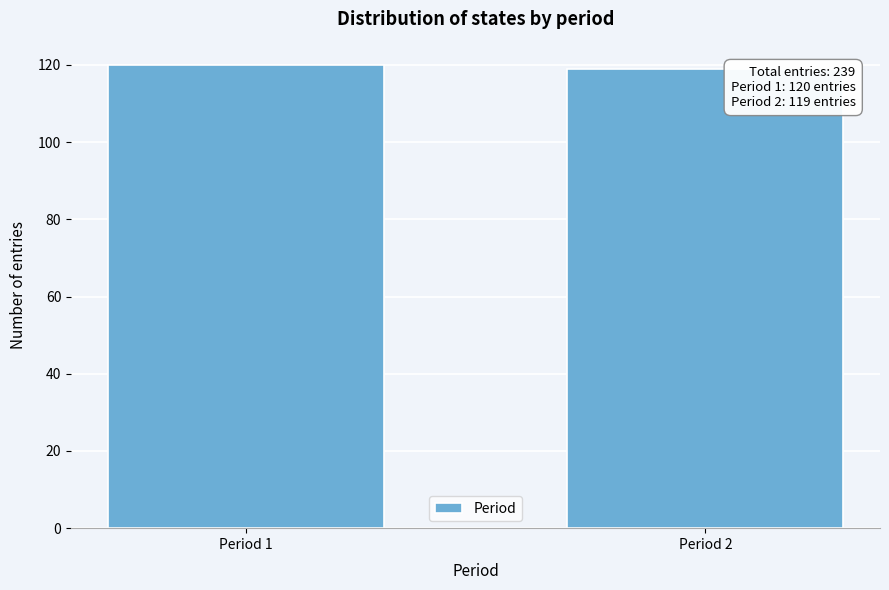

Reading left to right, what are all the values shown in this chart?

Period 1=120	Period 2=119